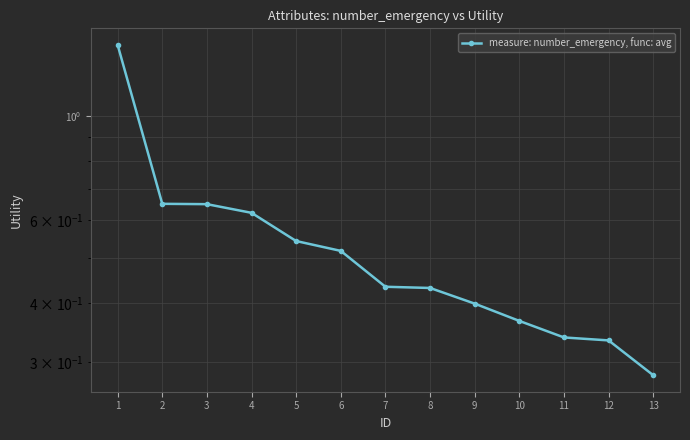

Rank the categories by value from lowest to highest.

13, 12, 11, 10, 9, 8, 7, 6, 5, 4, 3, 2, 1